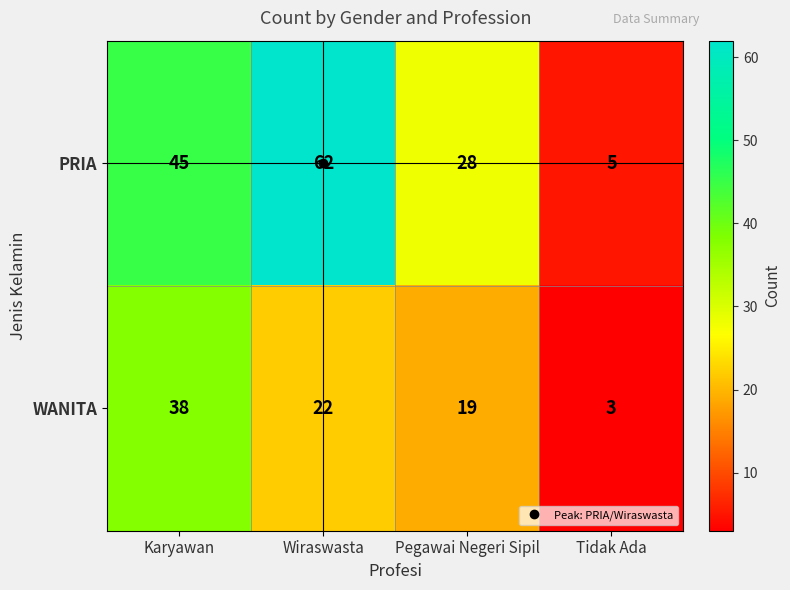

Rank the series by their average value, from lowest to highest.

WANITA, PRIA